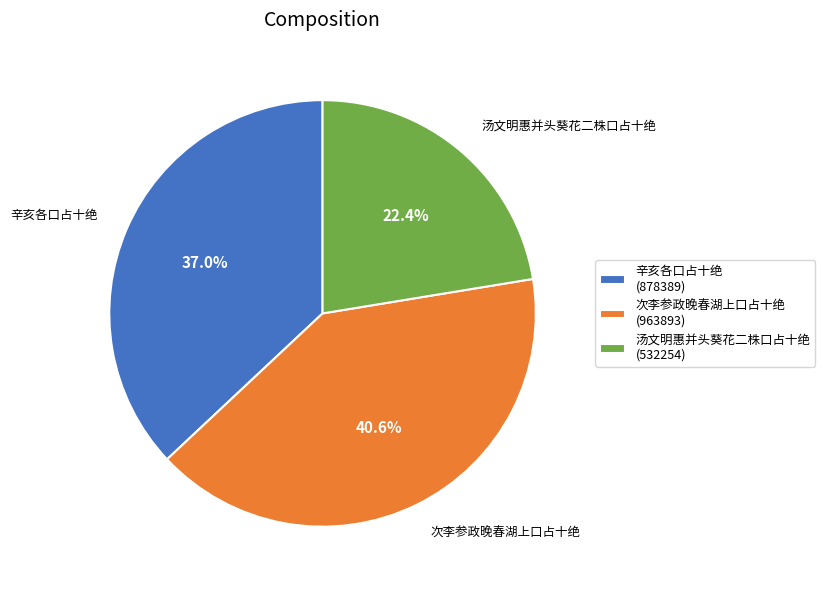

What is the largest slice in the pie chart?

次李参政晚春湖上口占十绝 (963893)